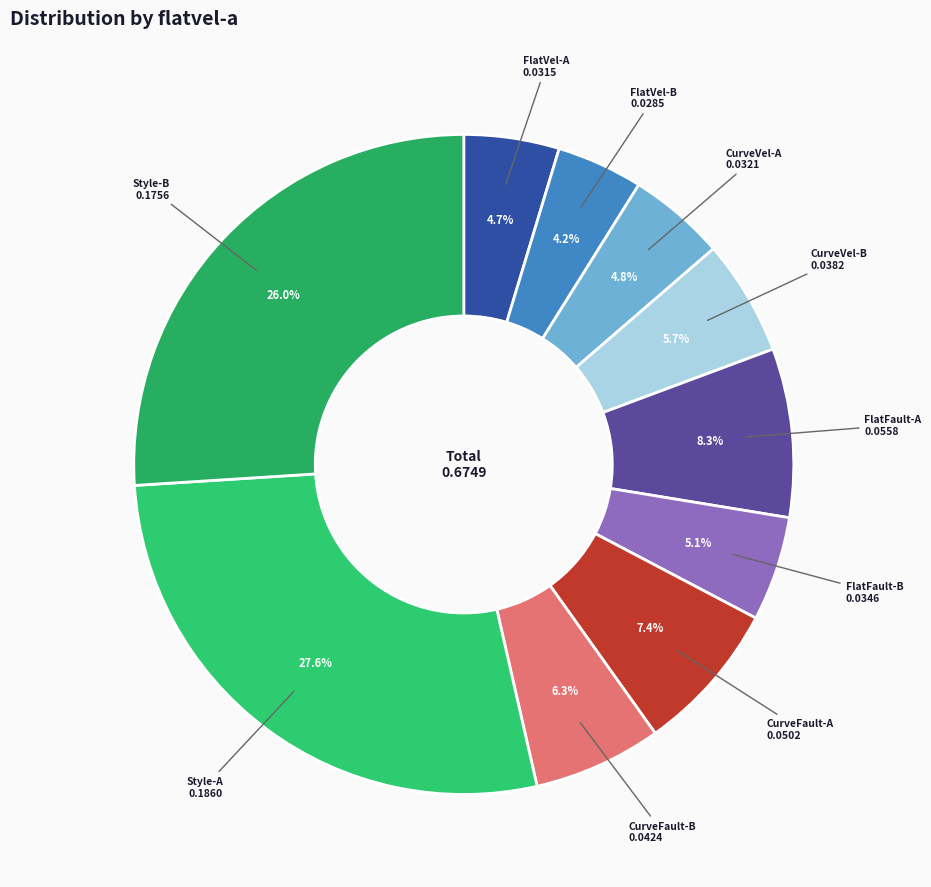

Rank the categories by value from lowest to highest.

FlatVel-B, FlatVel-A, CurveVel-A, FlatFault-B, CurveVel-B, CurveFault-B, CurveFault-A, FlatFault-A, Style-B, Style-A